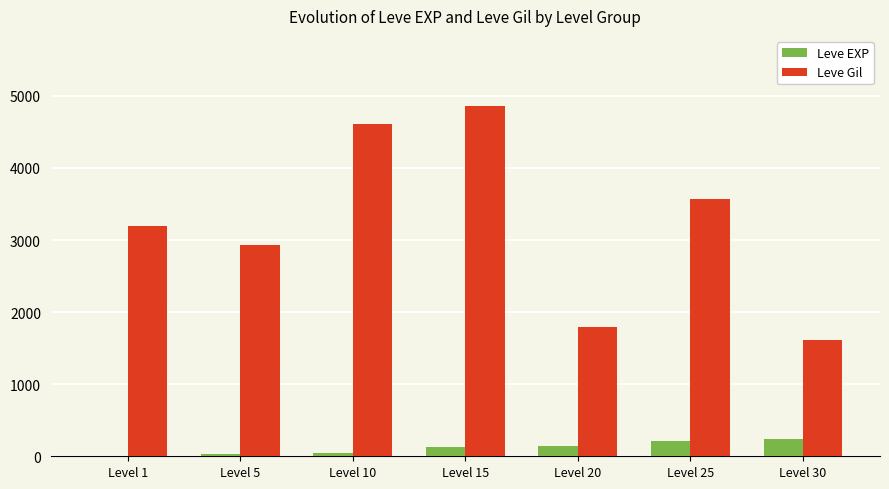

What is the highest value of the Leve Gil series?

4860